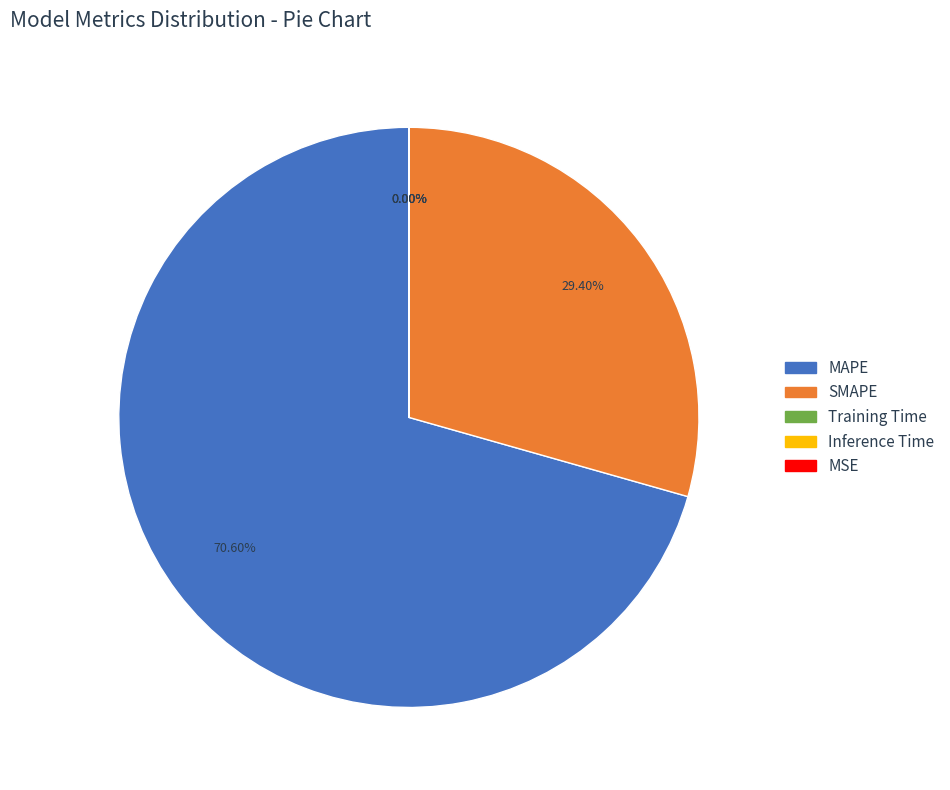

What is the largest slice in the pie chart?

MAPE